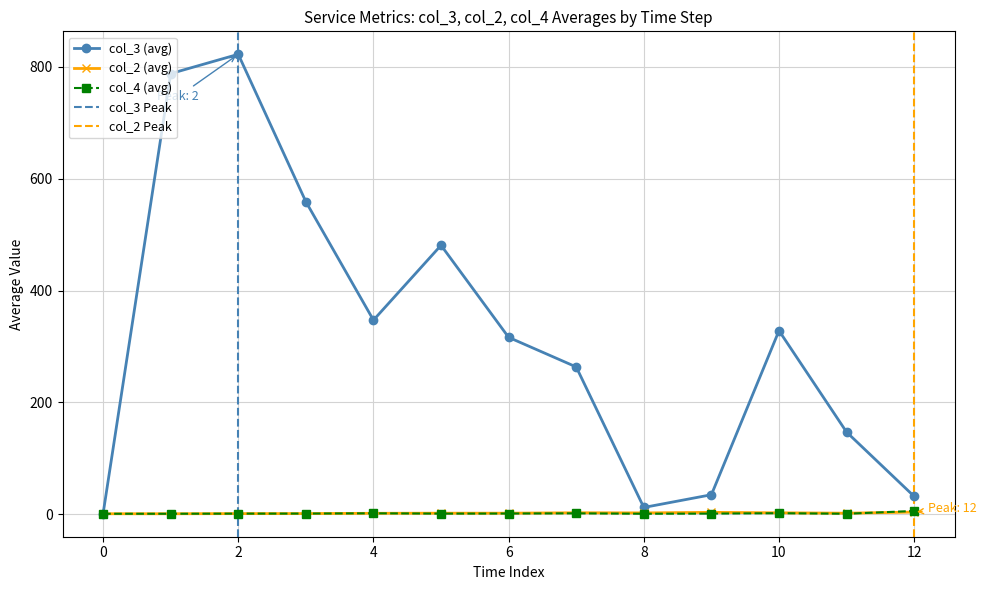

True or false: col_2 (avg) has more than 0 interior local peaks.

True